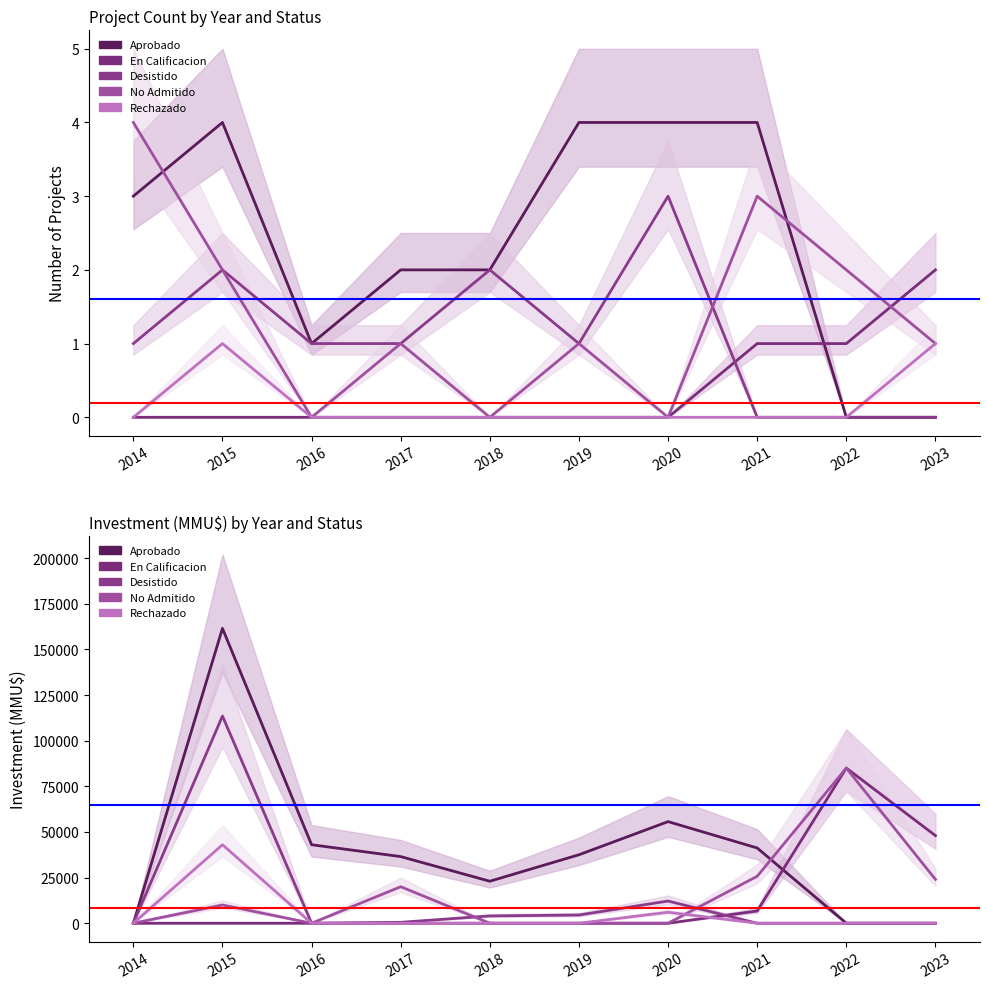

Which series ends up on top after the final intersection of No Admitido and Aprobado?

No Admitido